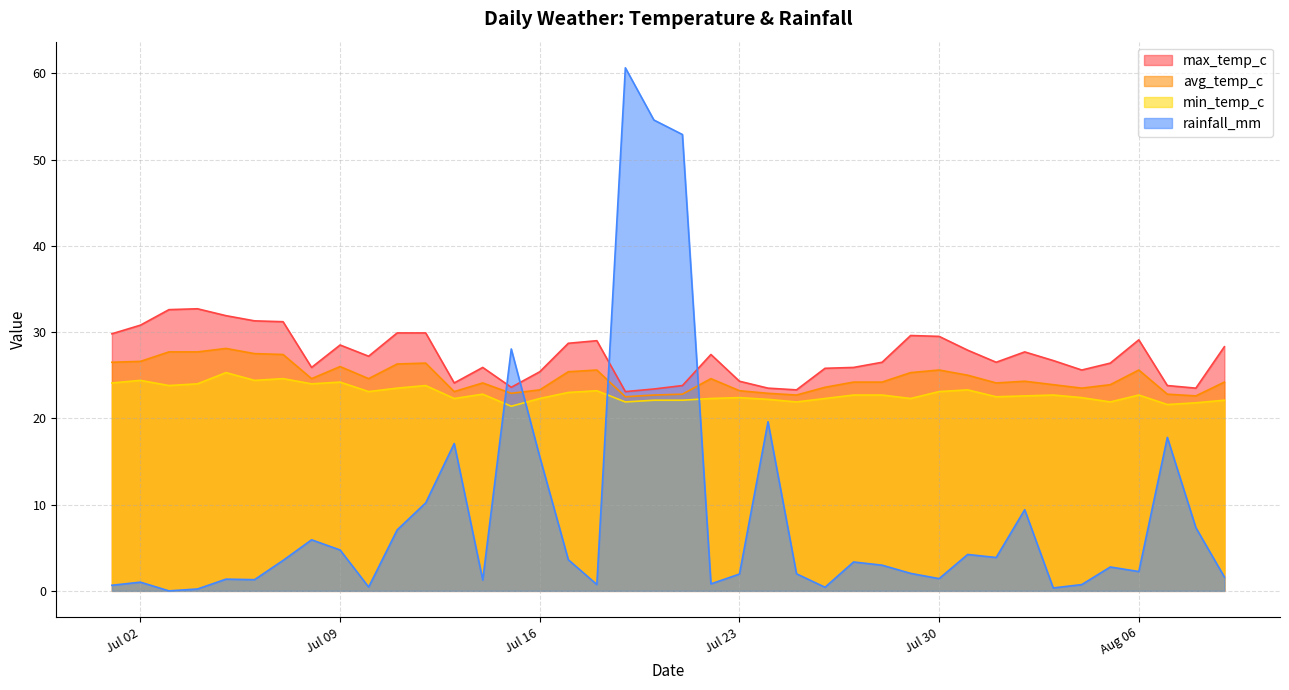

What is the value of the min_temp_c point at the 28th from the left?

22.7